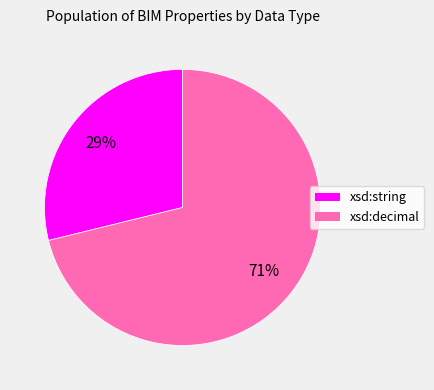

Rank the categories by value from highest to lowest.

xsd:decimal, xsd:string